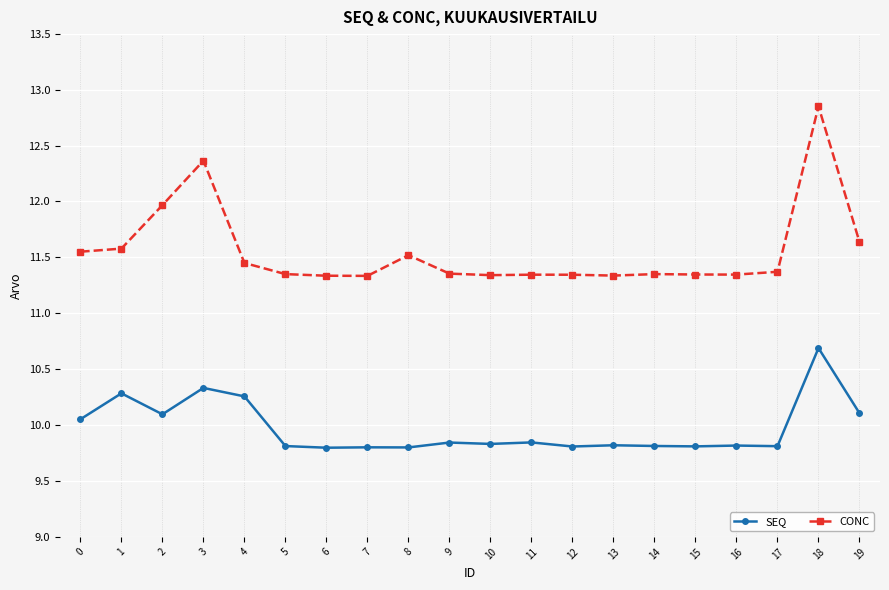

The SEQ series shows 13.3 at 19. True or false?

False